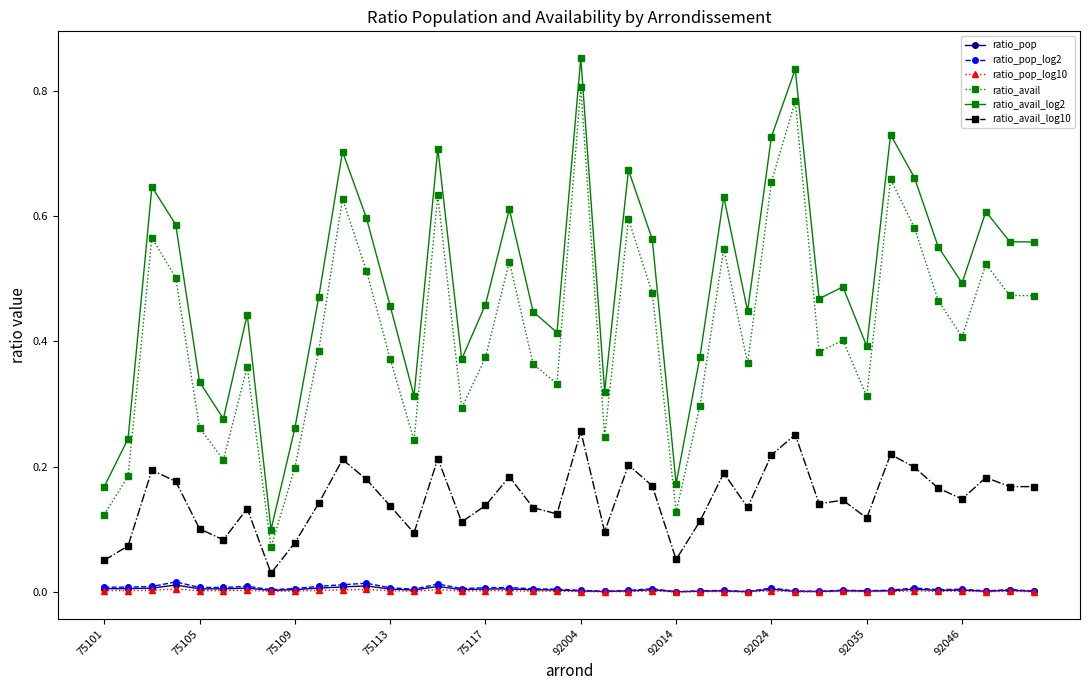

Which series has the largest range (max minus min)?

ratio_avail_log2